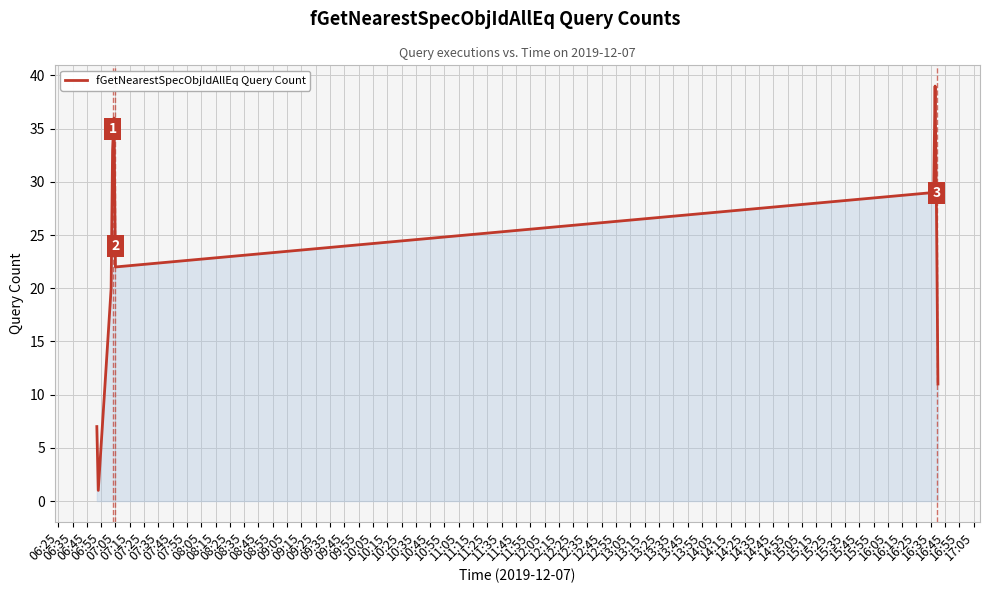

What is the maximum value shown in the chart?

39